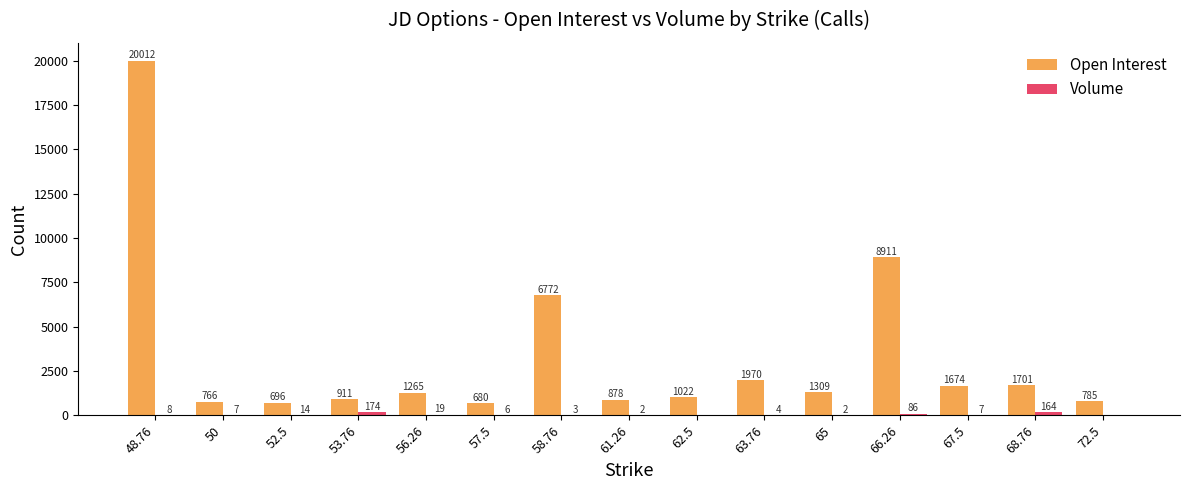

How many data points does each series have?

15